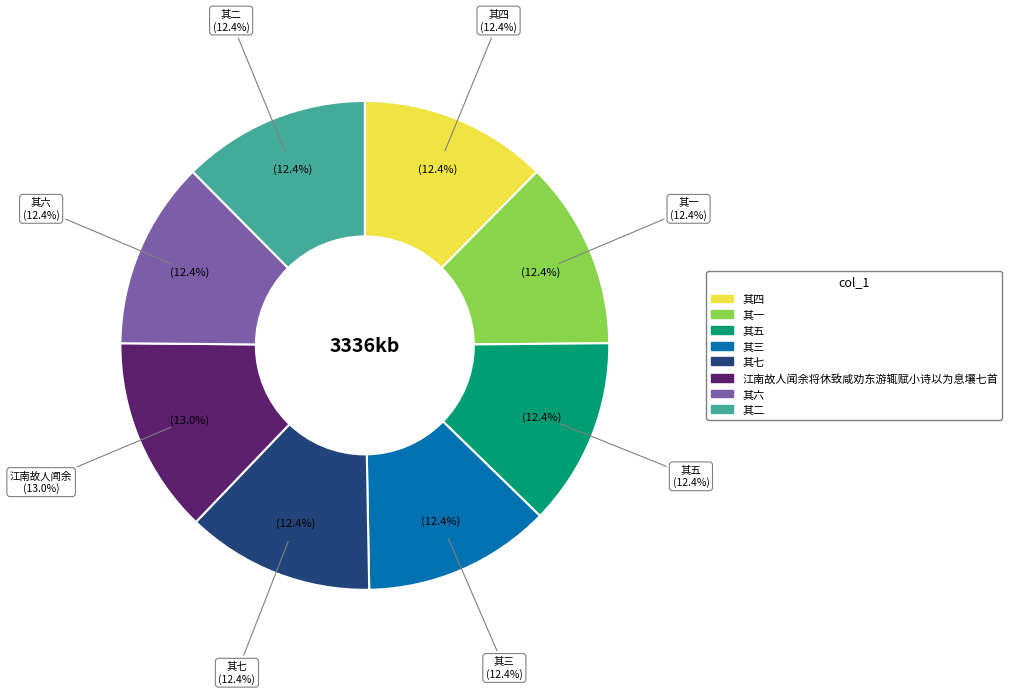

Approximately how many times larger is the value at 其一 compared to 其二?

1.0